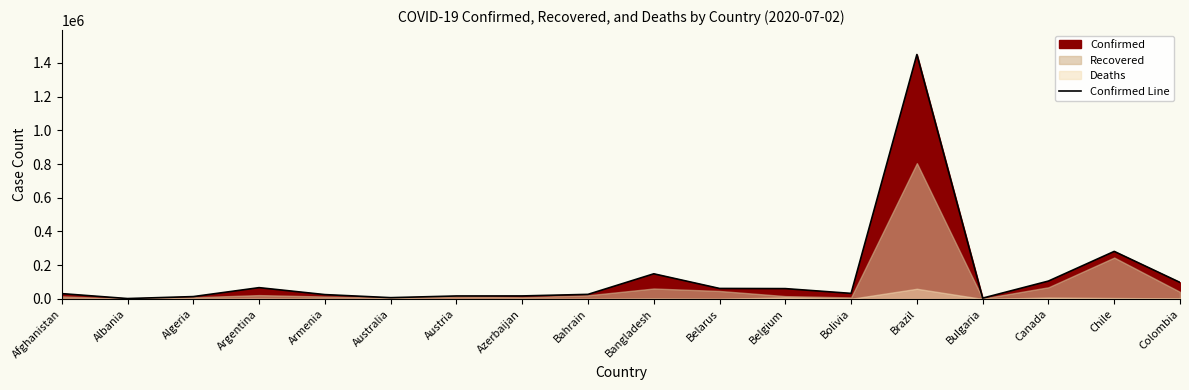

Where is the first local maximum?

Argentina